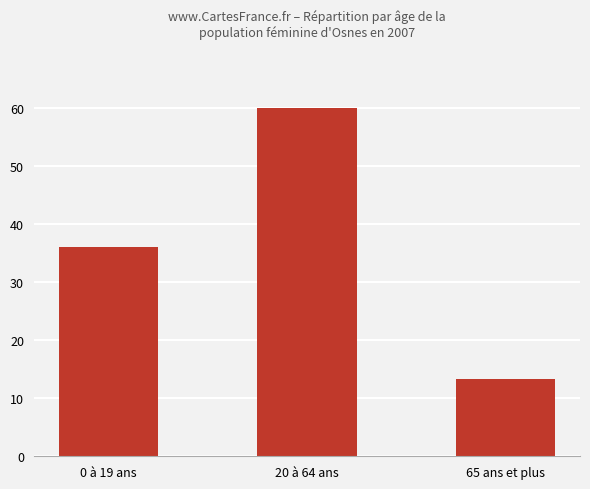

Count the number of categories in the chart.

3